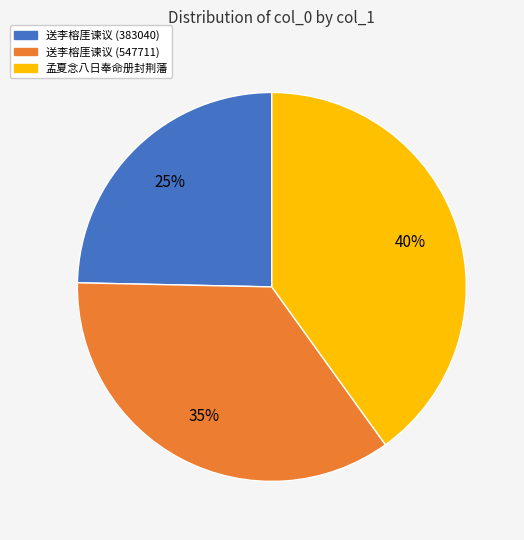

Is there any slice that represents more than half of the pie?

No